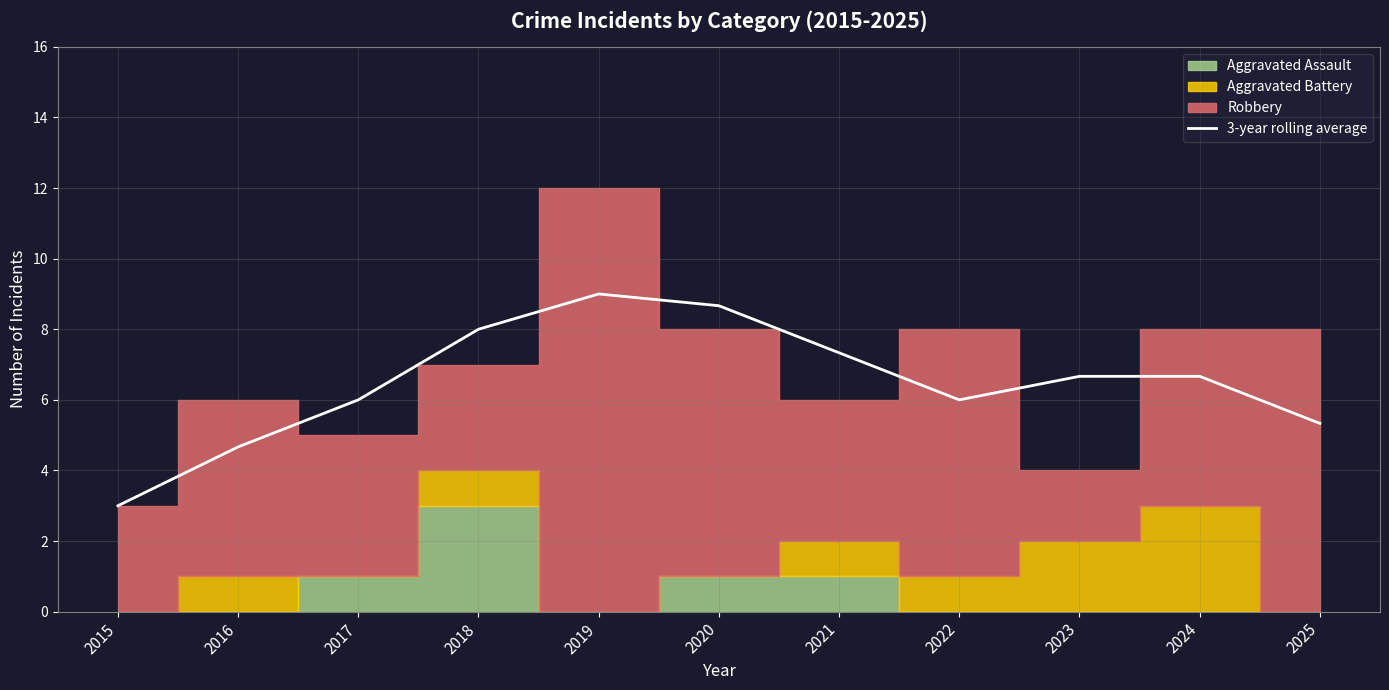

How many interior local valleys (lower than both neighbors) does the data have?

1